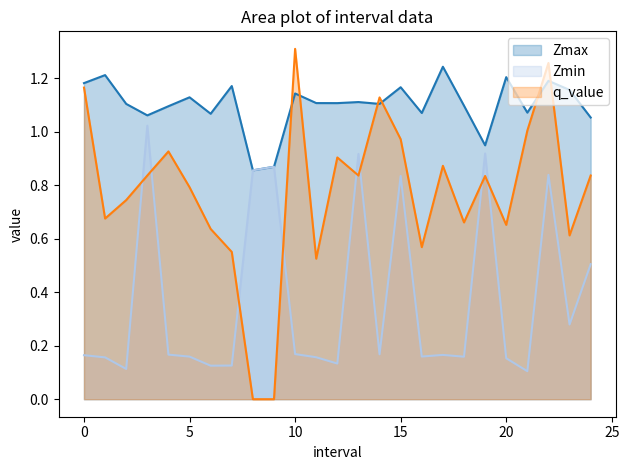

True or false: q_value has a value of 0.8 at 5.

True